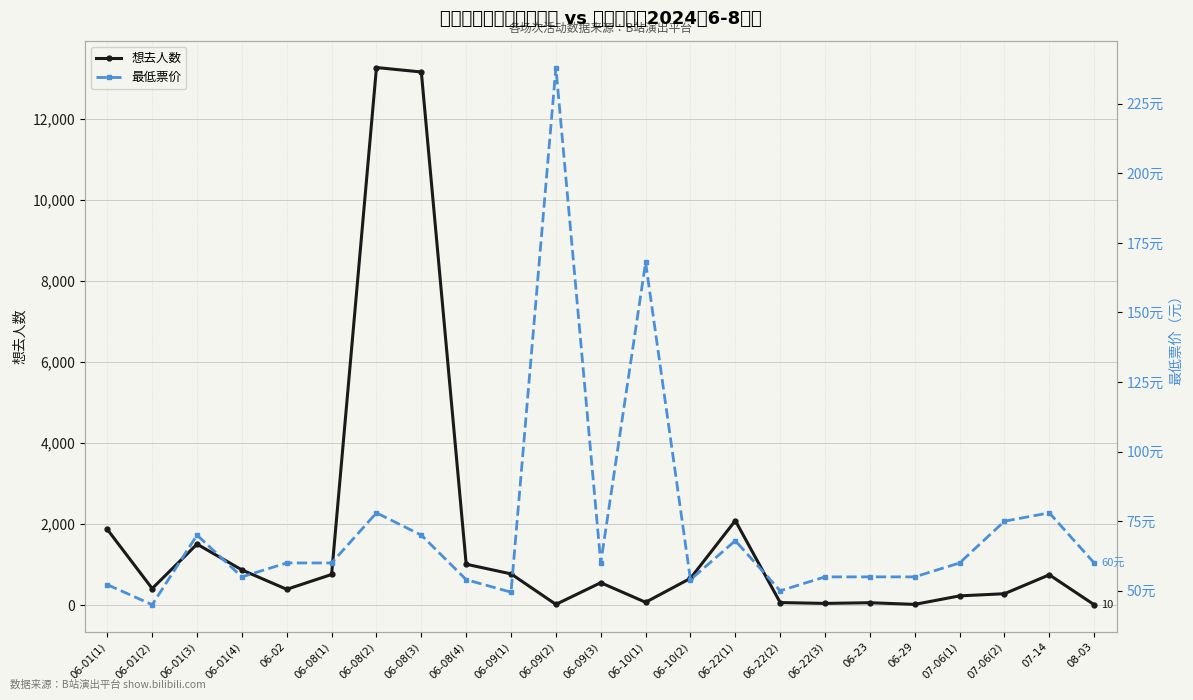

At which label does 最低票价 first exceed 60?

06-01(3)